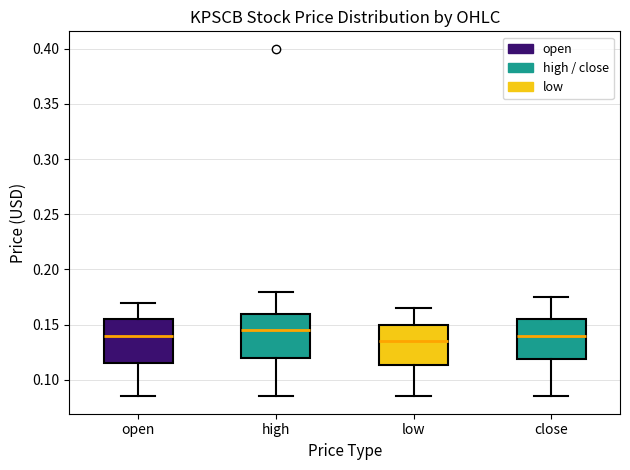

Where does the upper whisker of the box for close end on the y-axis? The values are not printed on the chart, so give them approximately, as read against the axis.

0.175